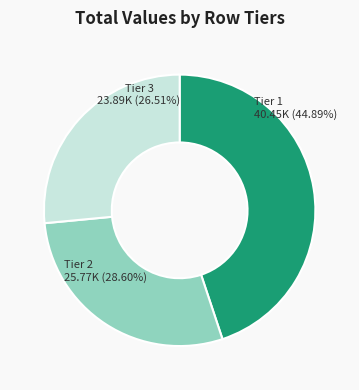

Which slice is the smallest?

Tier 3